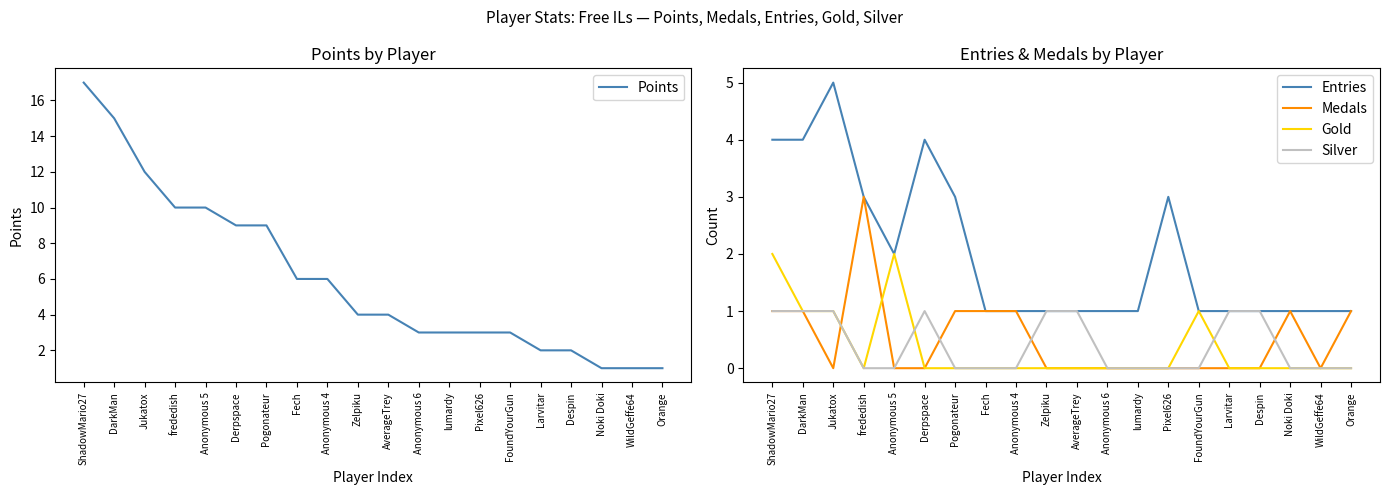

What is the spread (max minus min) of values at DarkMan?

14